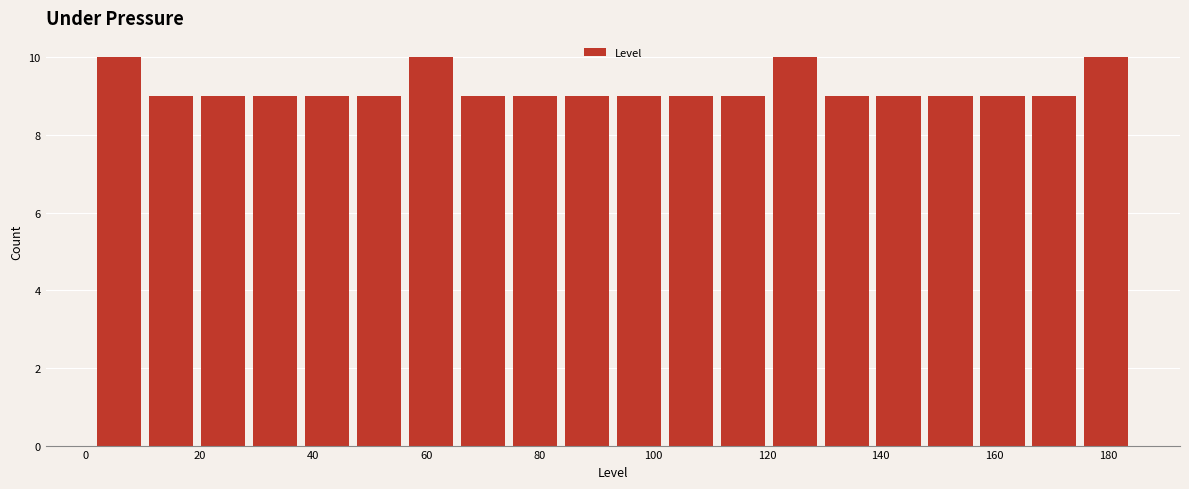

Reading left to right, transcribe this chart: for each bar, give the range it covers on the x-axis and its height. Neither the bar edges nor the heights are printed on the chart, so give them approximately, as read against the axes.

2 to 12: 10
12 to 20: 9
20 to 30: 9
30 to 38: 9
38 to 48: 9
48 to 56: 9
56 to 66: 10
66 to 76: 9
76 to 84: 9
84 to 94: 9
94 to 102: 9
102 to 112: 9
112 to 120: 9
120 to 130: 10
130 to 140: 9
140 to 148: 9
148 to 158: 9
158 to 166: 9
166 to 176: 9
176 to 186: 10